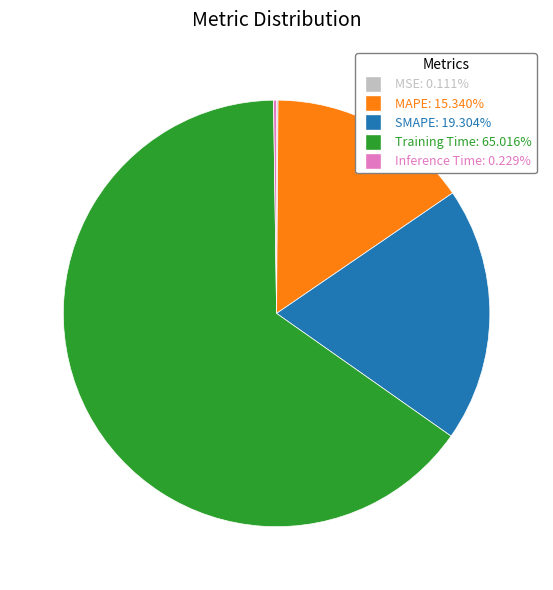

Is there a majority slice in this chart?

Yes